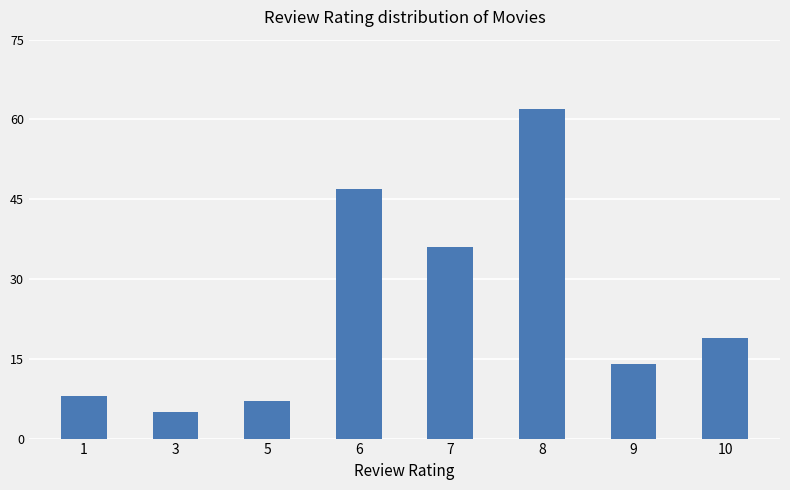

How many values are below 19?

4